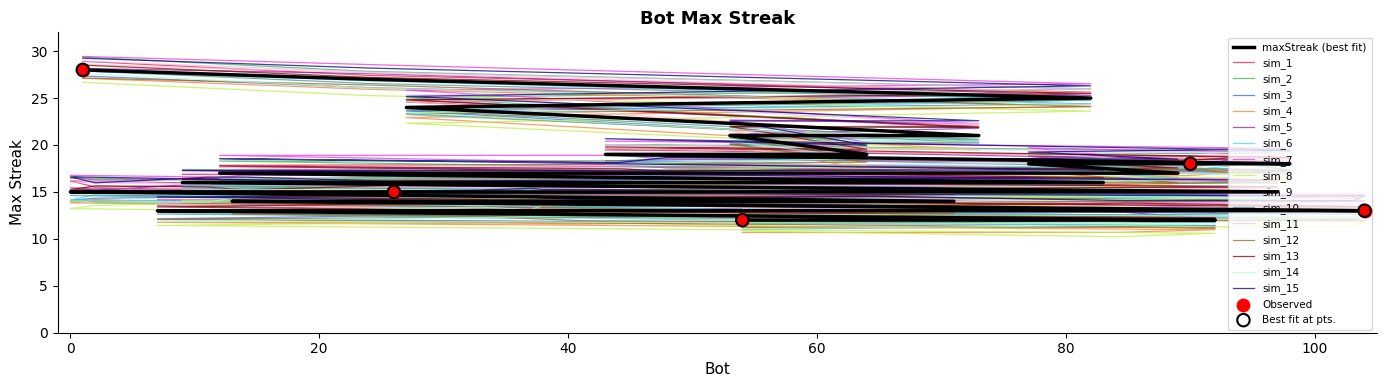

What is the change in value from 27 to 26?

-9